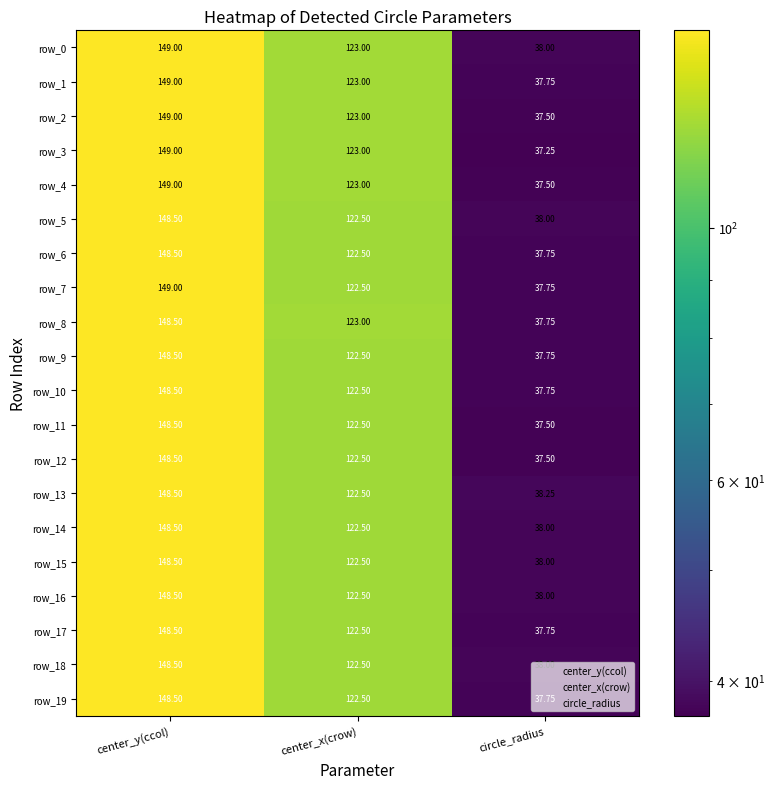

The value of row_19 at center_y(ccol) is 148.5. True or false?

True